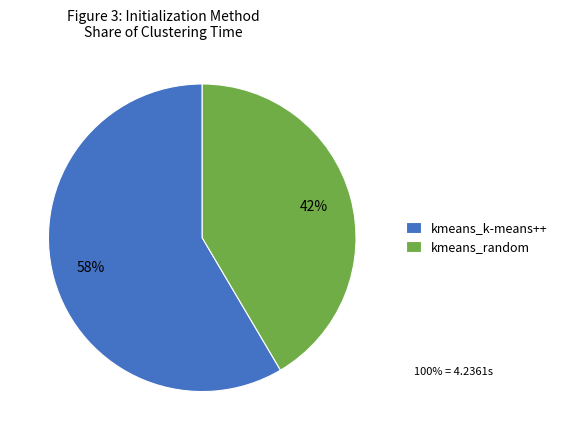

Is kmeans_random the majority of the pie?

No